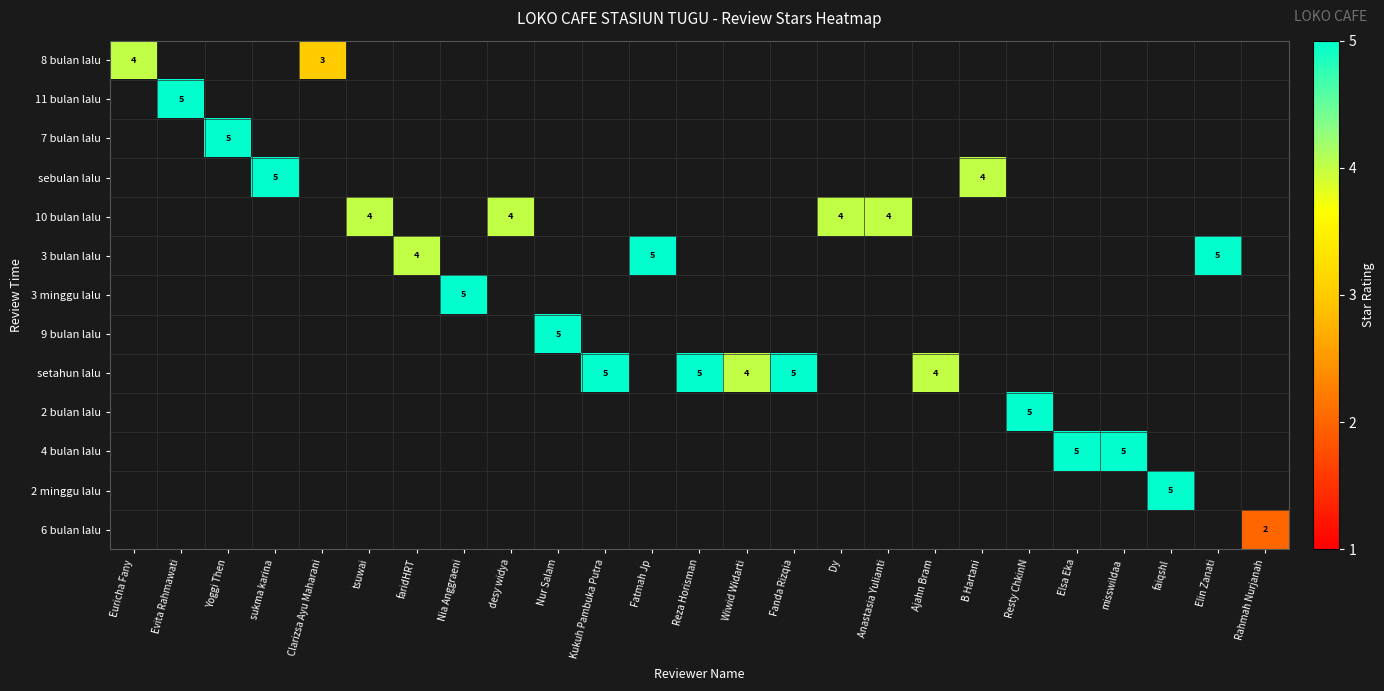

Is it true that setahun lalu equals 5 at Fanda Rizqia?

True